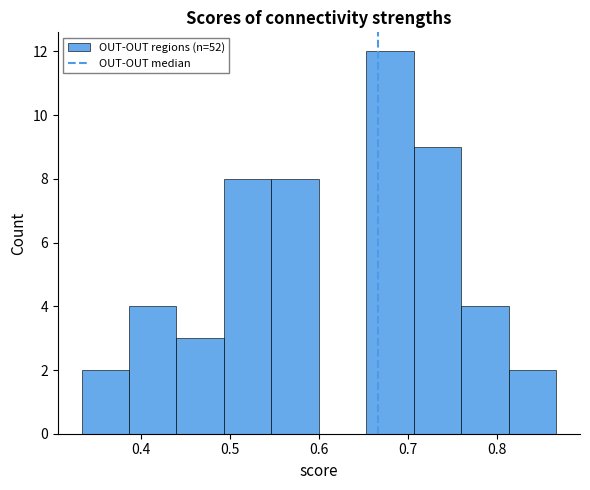

Reading left to right, list every bar in this chart as the range it spans on the x-axis followed by its height. Neither the bar edges nor the heights are printed on the chart, so give them approximately, as read against the axes.

0.33 to 0.39: 2
0.39 to 0.44: 4
0.44 to 0.49: 3
0.49 to 0.55: 8
0.55 to 0.60: 8
0.60 to 0.65: 0
0.65 to 0.71: 12
0.71 to 0.76: 9
0.76 to 0.81: 4
0.81 to 0.87: 2